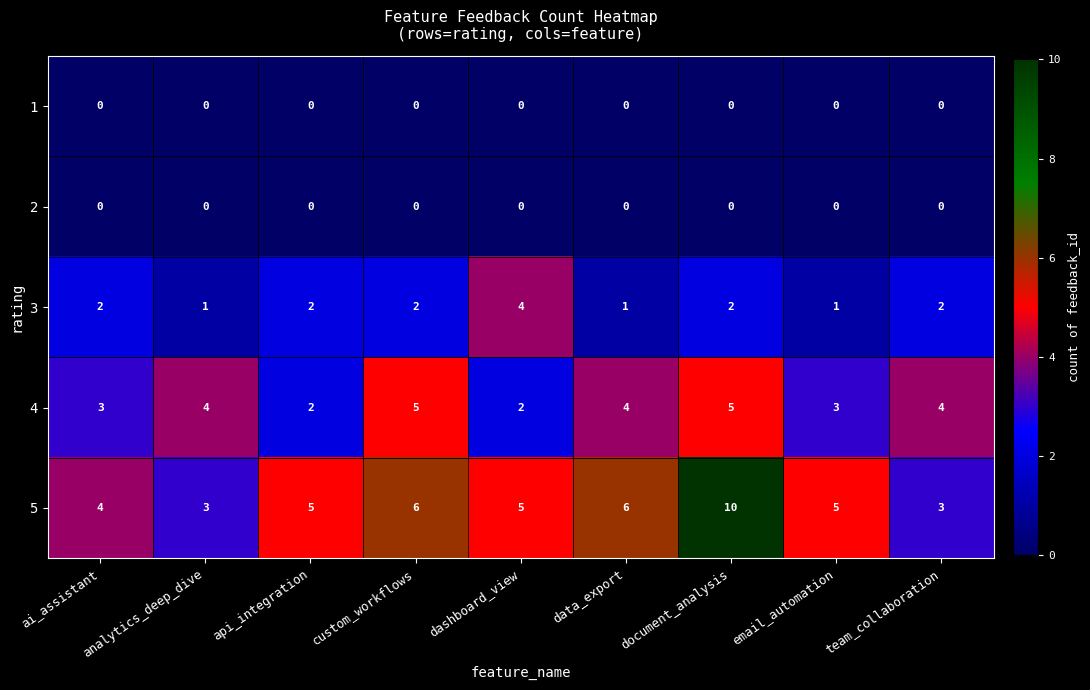

Which series has the widest spread of values?

5